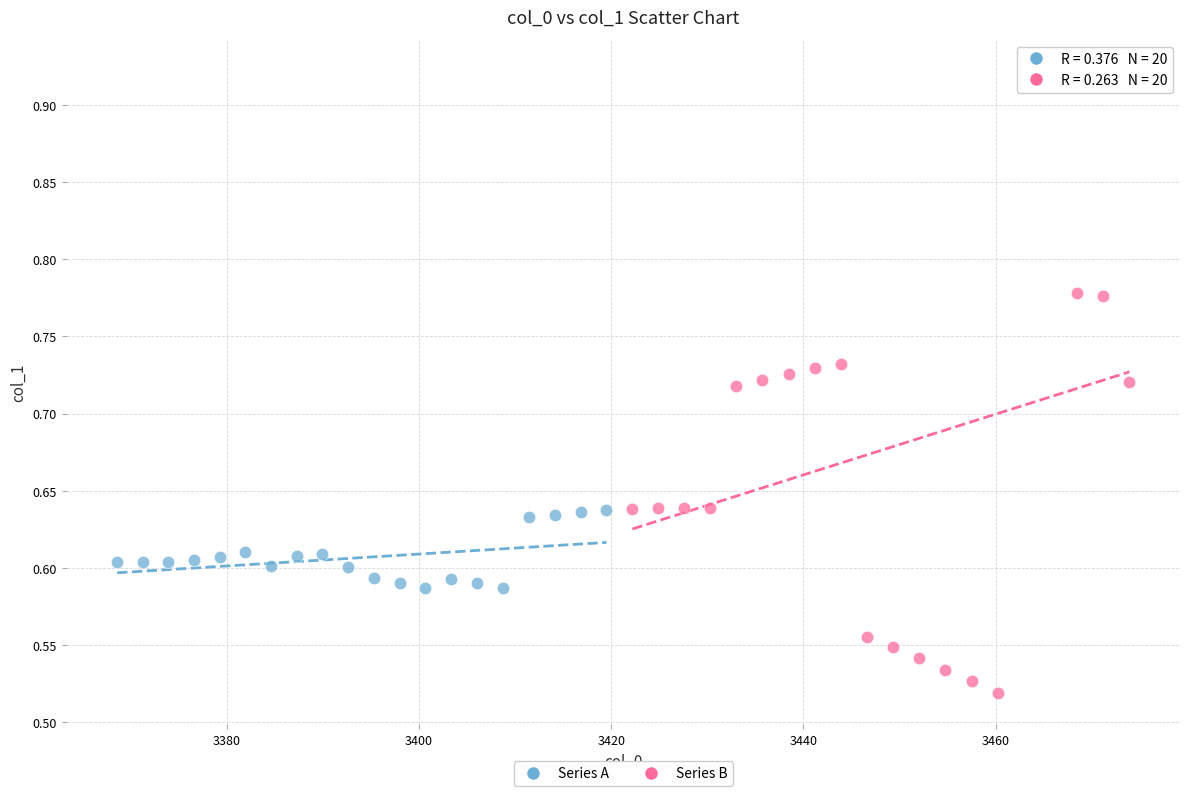

What are all the series names shown in the legend?

Series A, Series B